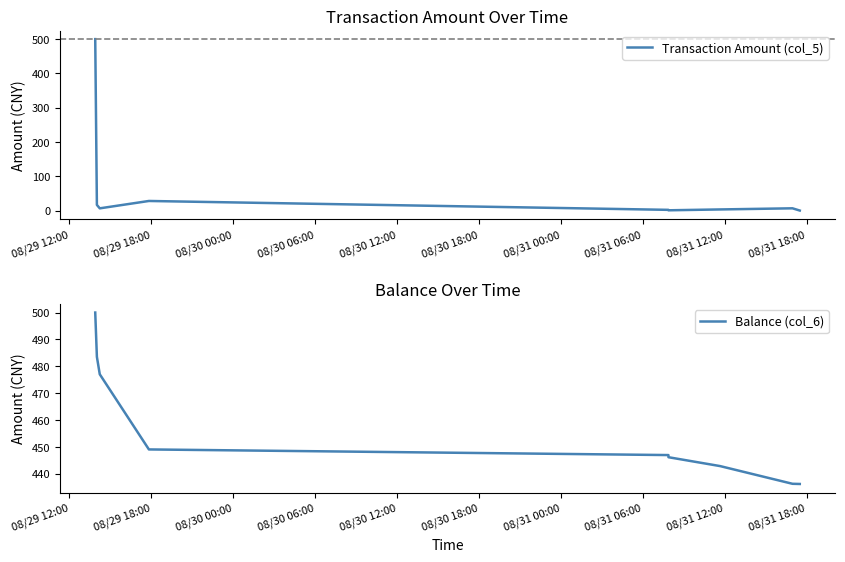

What is the highest value of the Balance (col_6) series?

500.0